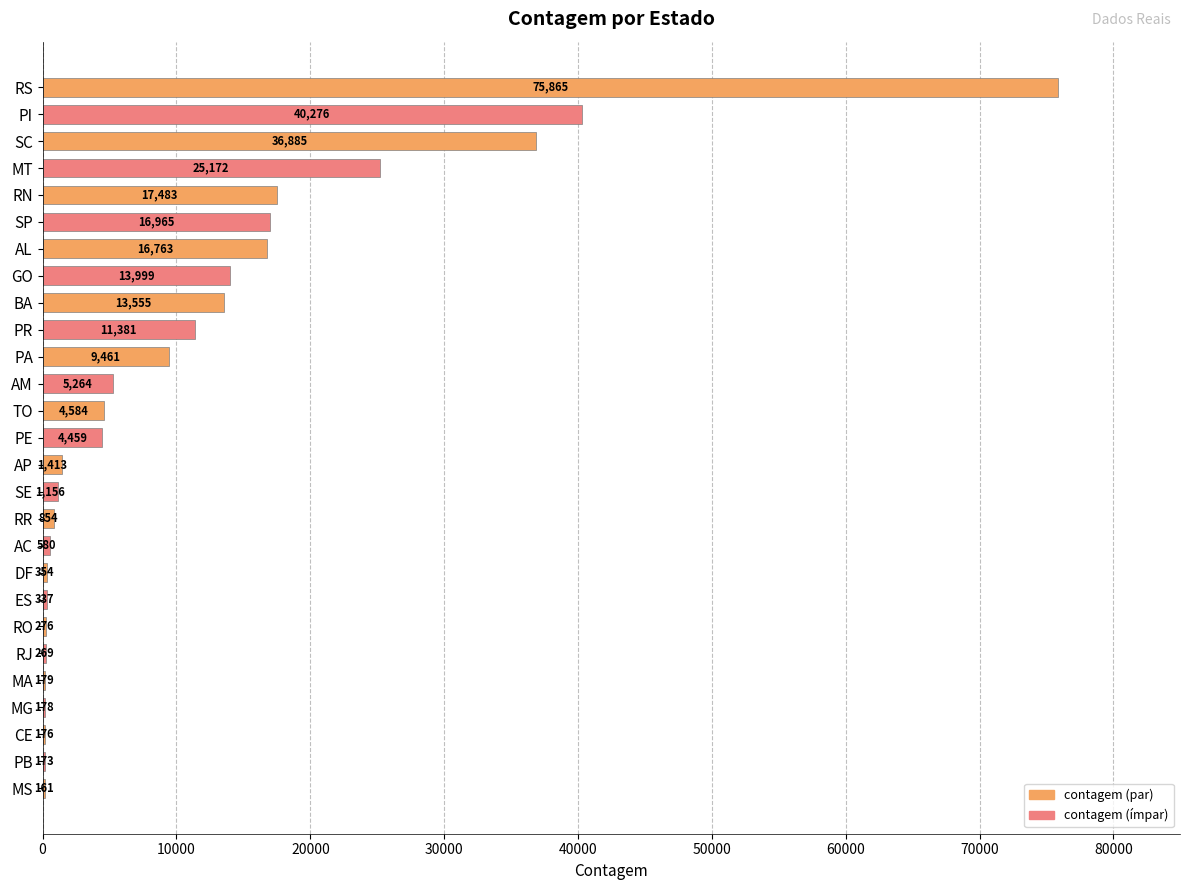

Reading top to bottom, what are all the values shown in this chart?

RS=75865	PI=40276	SC=36885	MT=25172	RN=17483	SP=16965	AL=16763	GO=13999	BA=13555	PR=11381	PA=9461	AM=5264	TO=4584	PE=4459	AP=1413	SE=1156	RR=854	AC=580	DF=354	ES=337	RO=276	RJ=269	MA=179	MG=178	CE=176	PB=173	MS=161